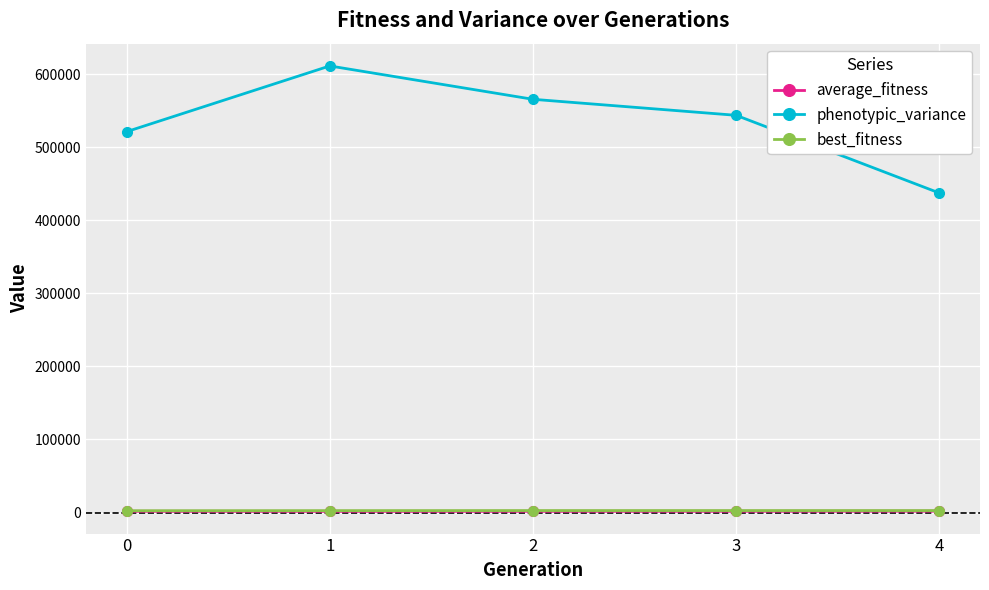

Is this an area chart (filled region under the line)?

No